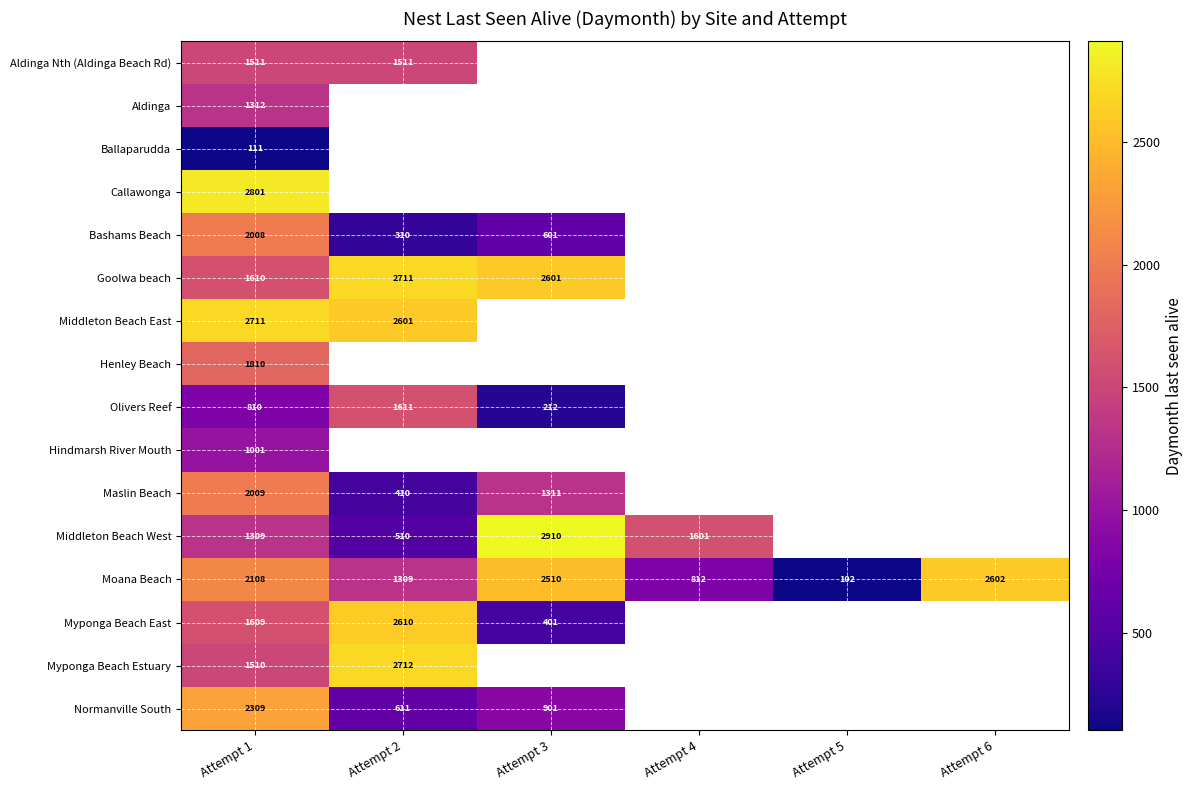

The value of Maslin Beach at Attempt 1 is 1095. True or false?

False